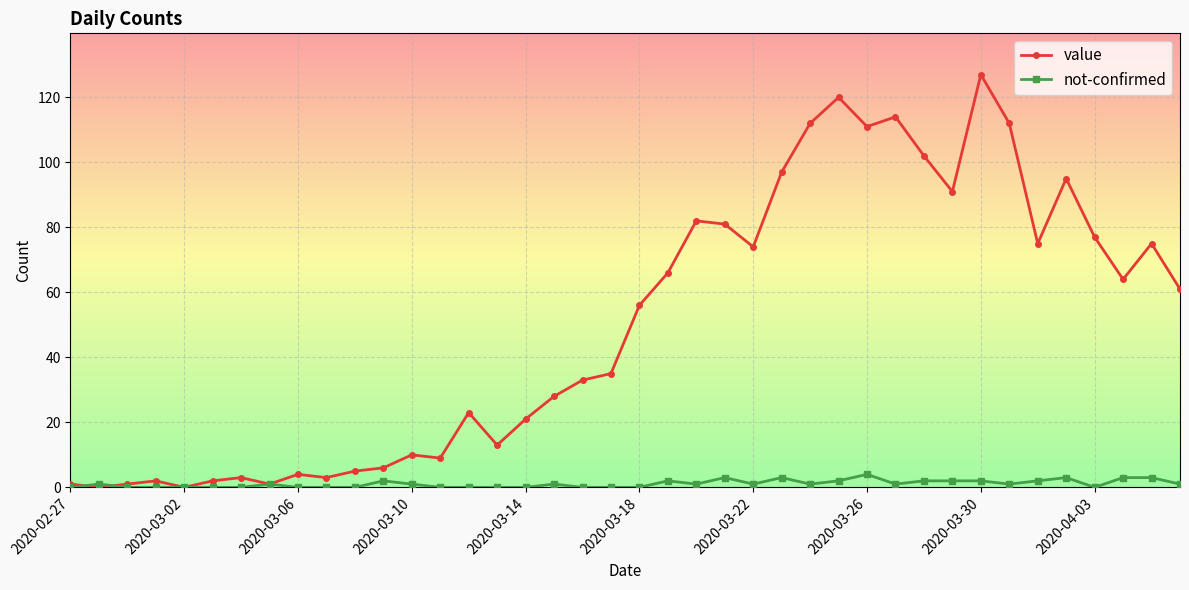

True or false: not-confirmed has more than 2 points higher than both neighbors.

True